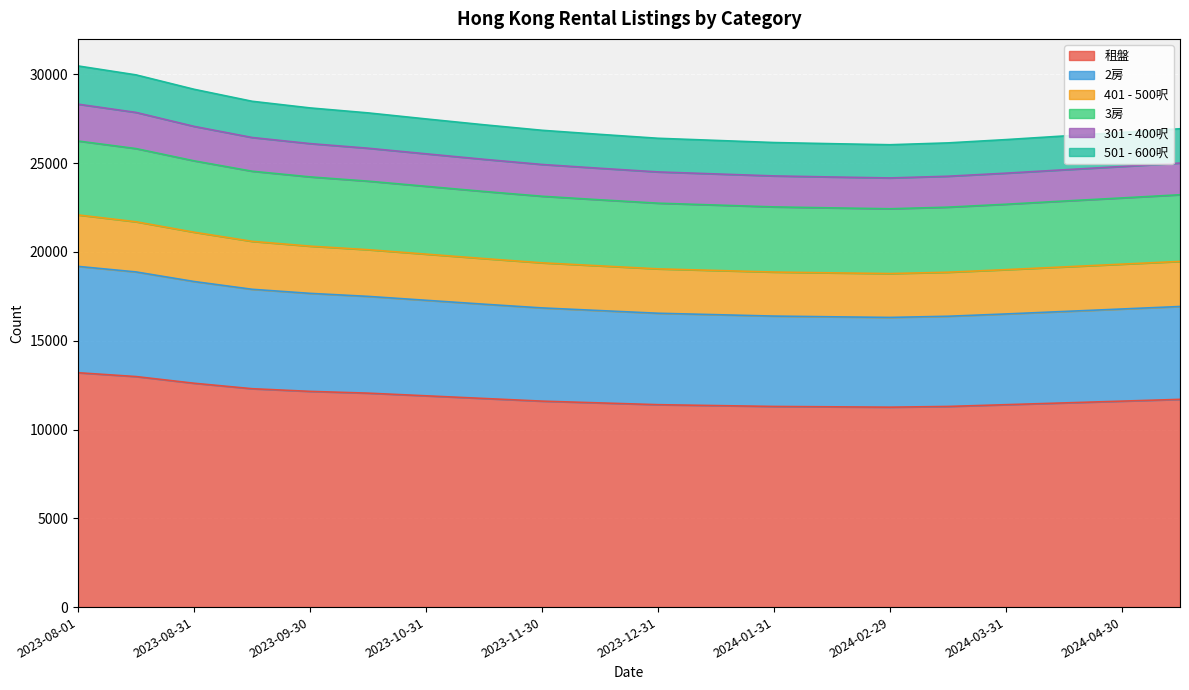

The 301 - 400呎 series shows 5323 at 2023-10-15. True or false?

False